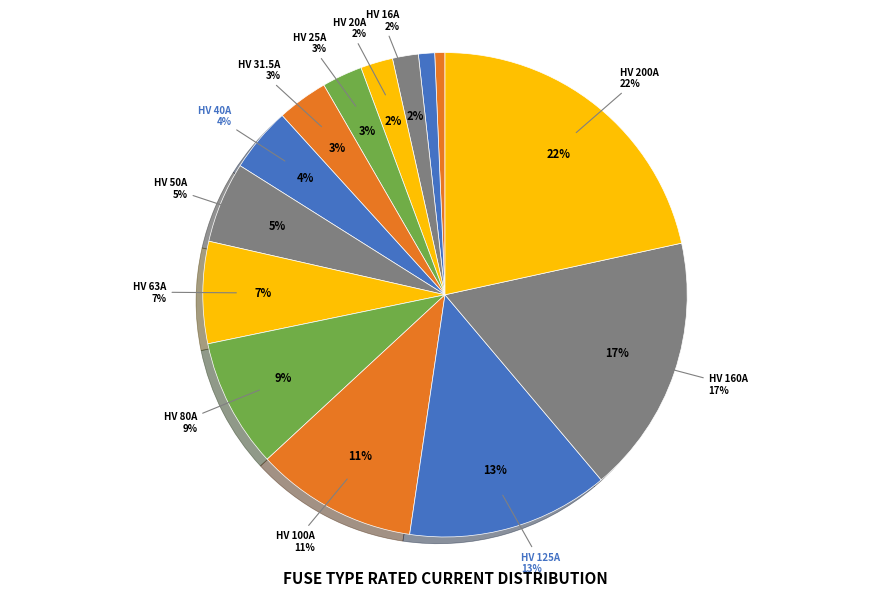

Count the number of slices in the pie.

14